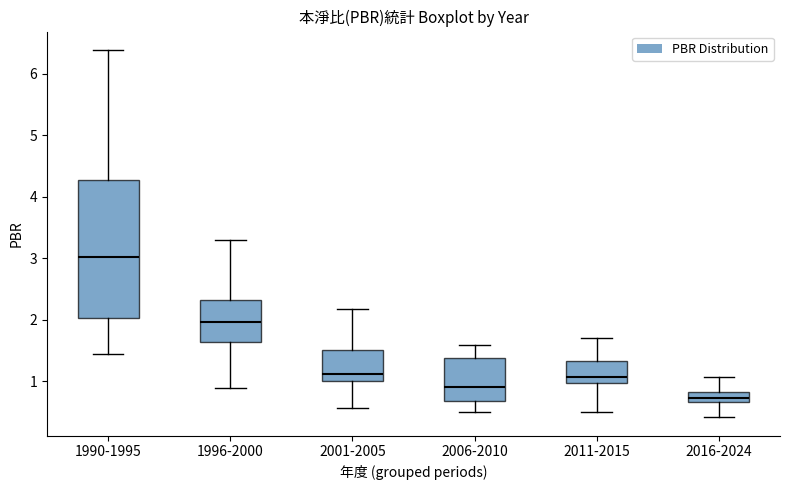

Which box is the tallest, from its lower edge to its upper edge?

1990-1995